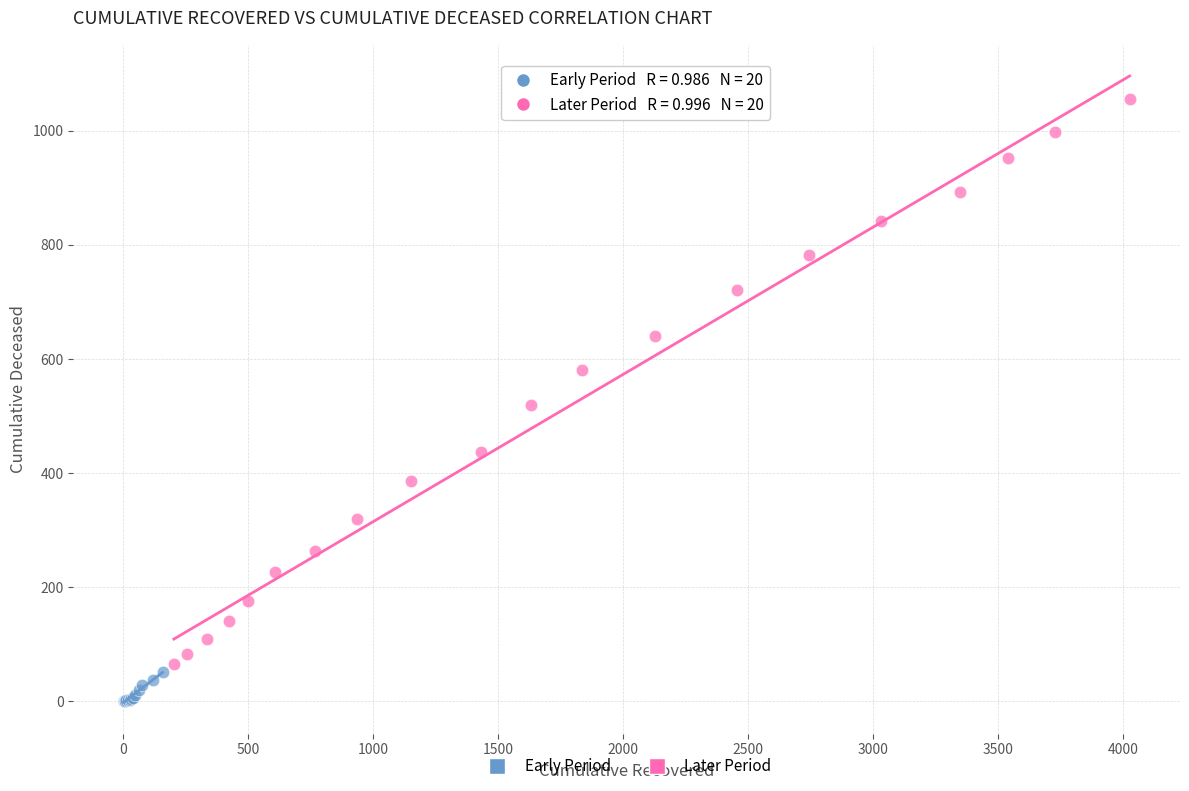

Which series reaches the minimum Y coordinate?

Early Period